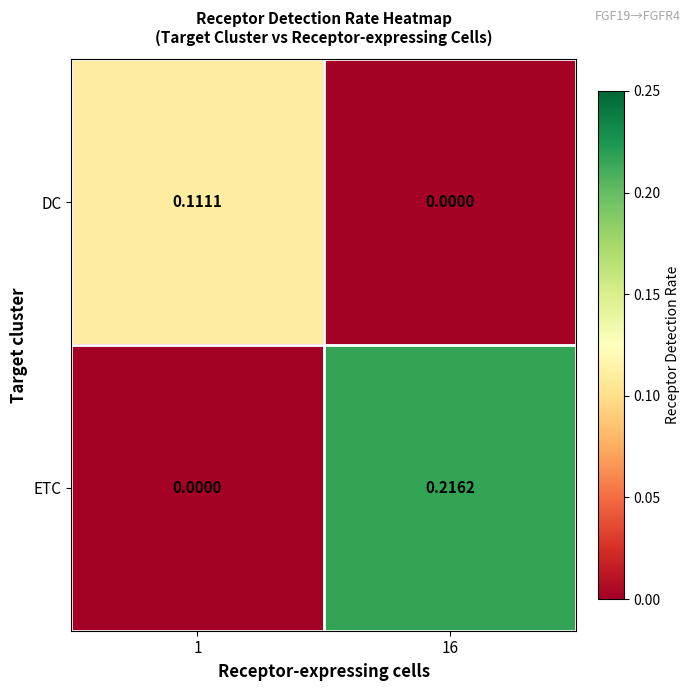

List the series in order of their peak value, lowest first.

DC, ETC